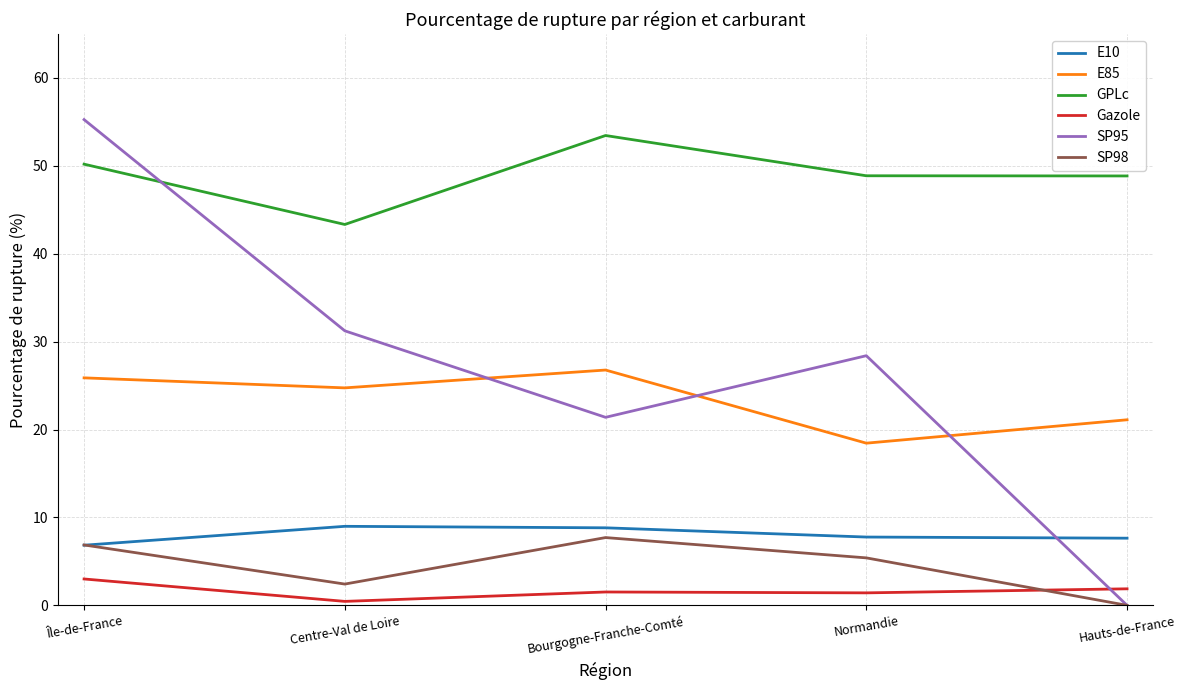

What position from the right is Bourgogne-Franche-Comté?

3